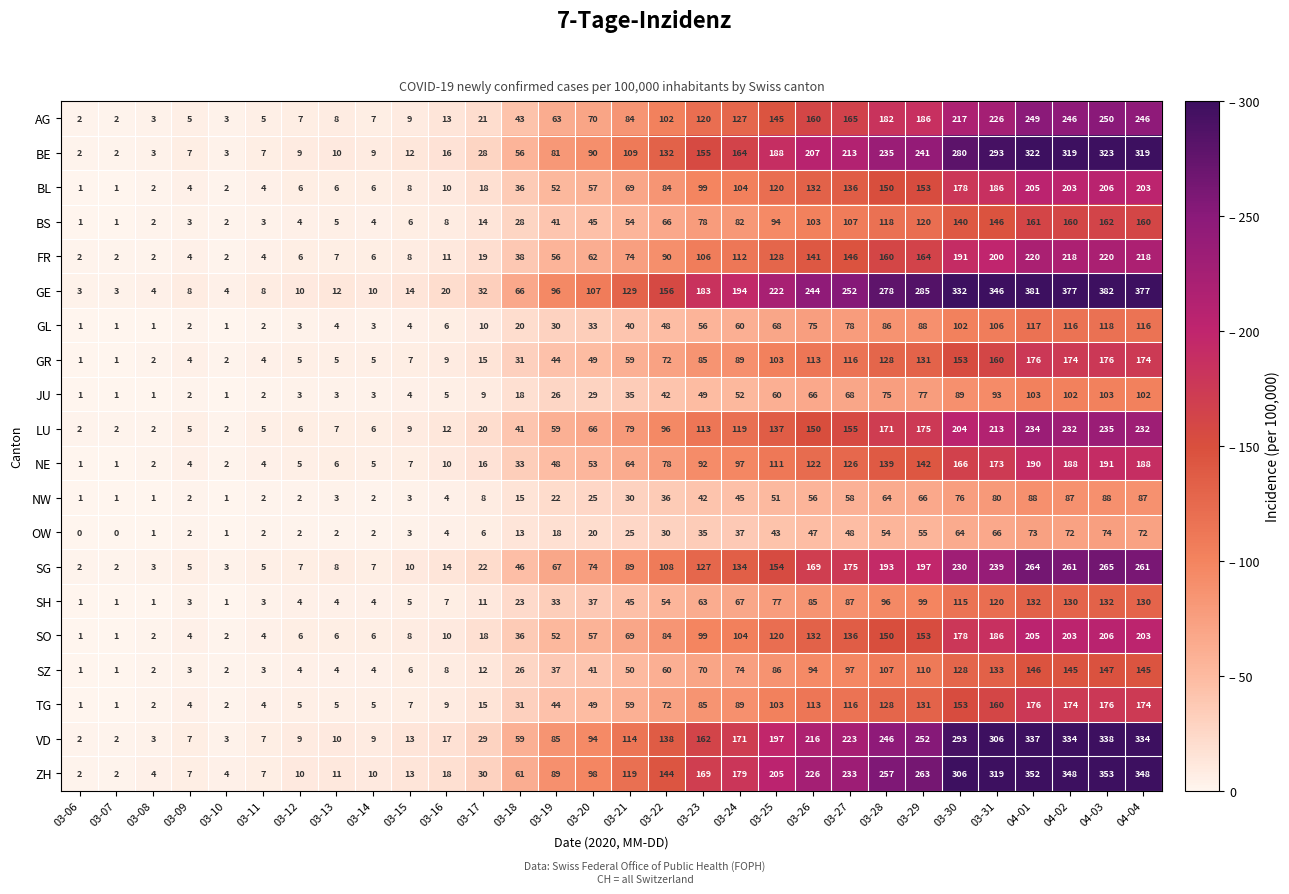

At which label is SH closest to 66?

03-24